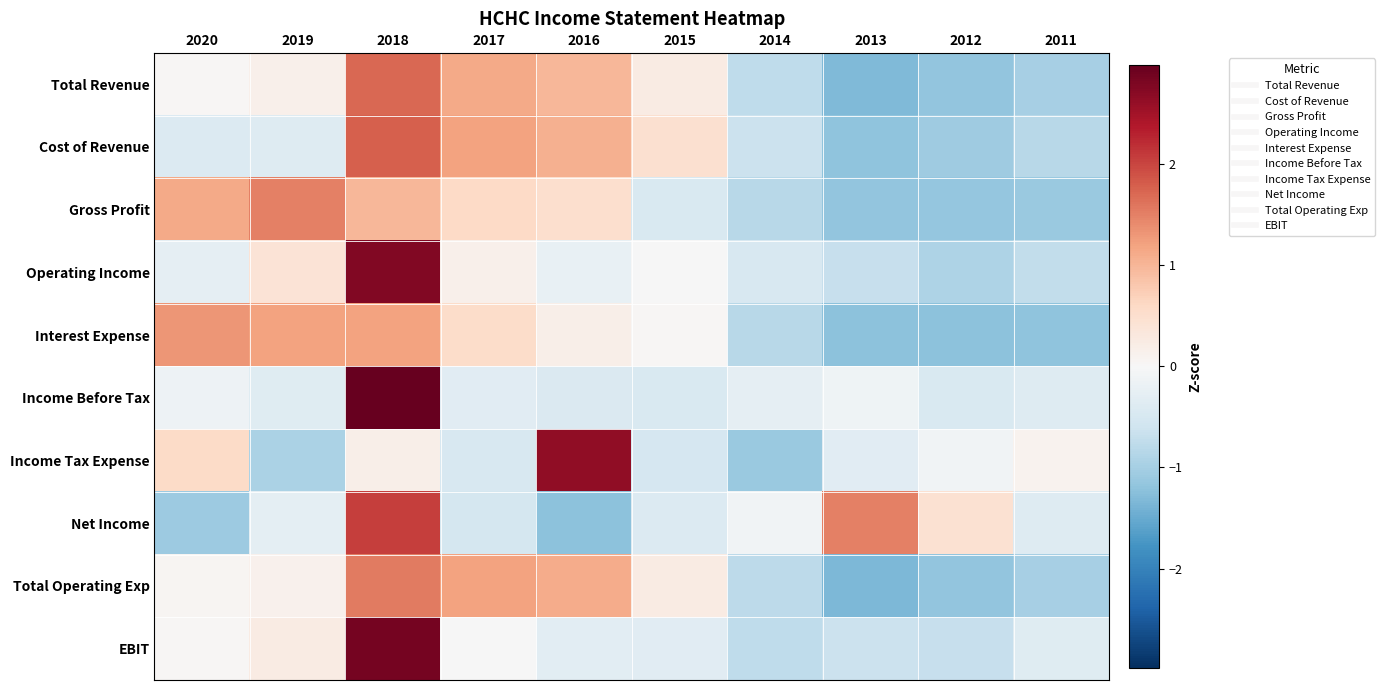

What is the total value across all series at 2019?

1.7